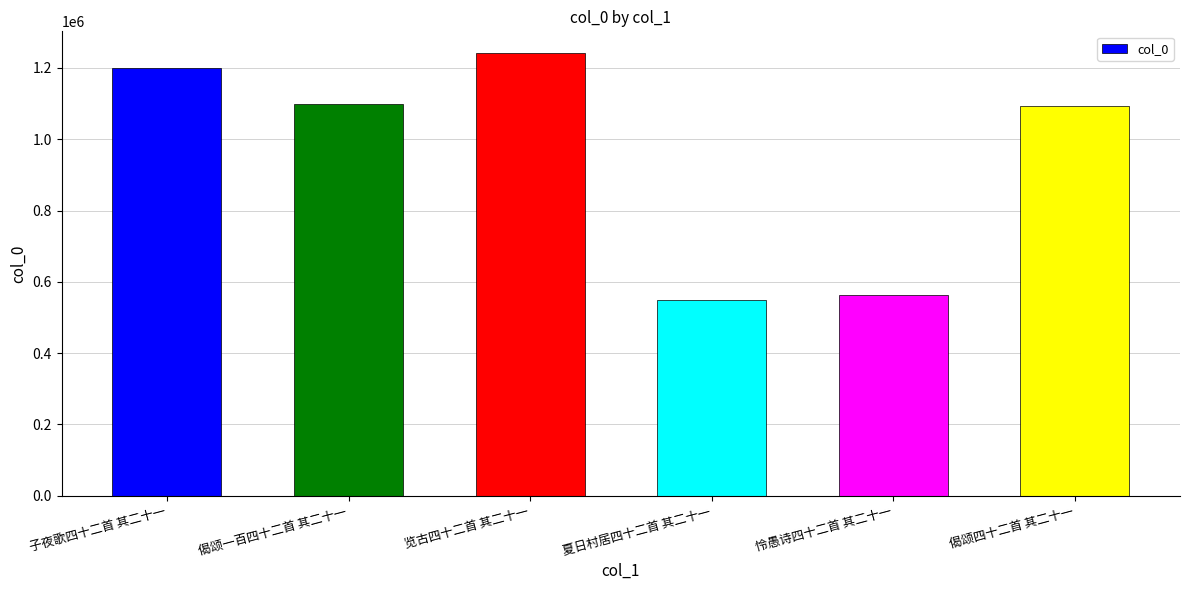

What is the value of the 6th bar from the left?

1092445